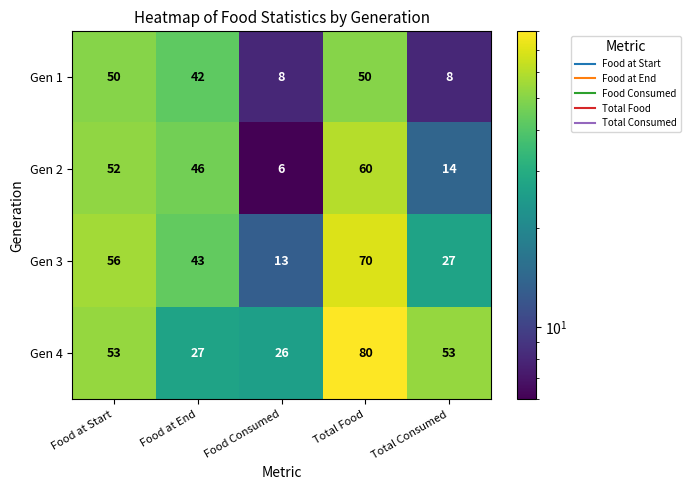

Rank the categories by Gen 3 value from highest to lowest.

Total Food, Food at Start, Food at End, Total Consumed, Food Consumed